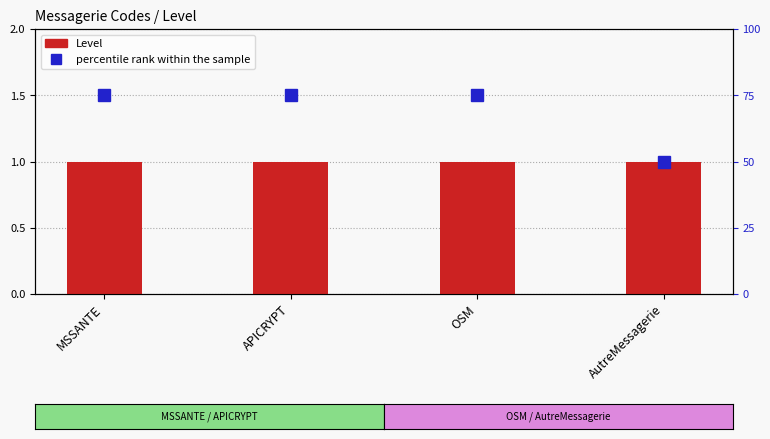

Rank the series by their average value, from highest to lowest.

percentile rank within the sample, Level